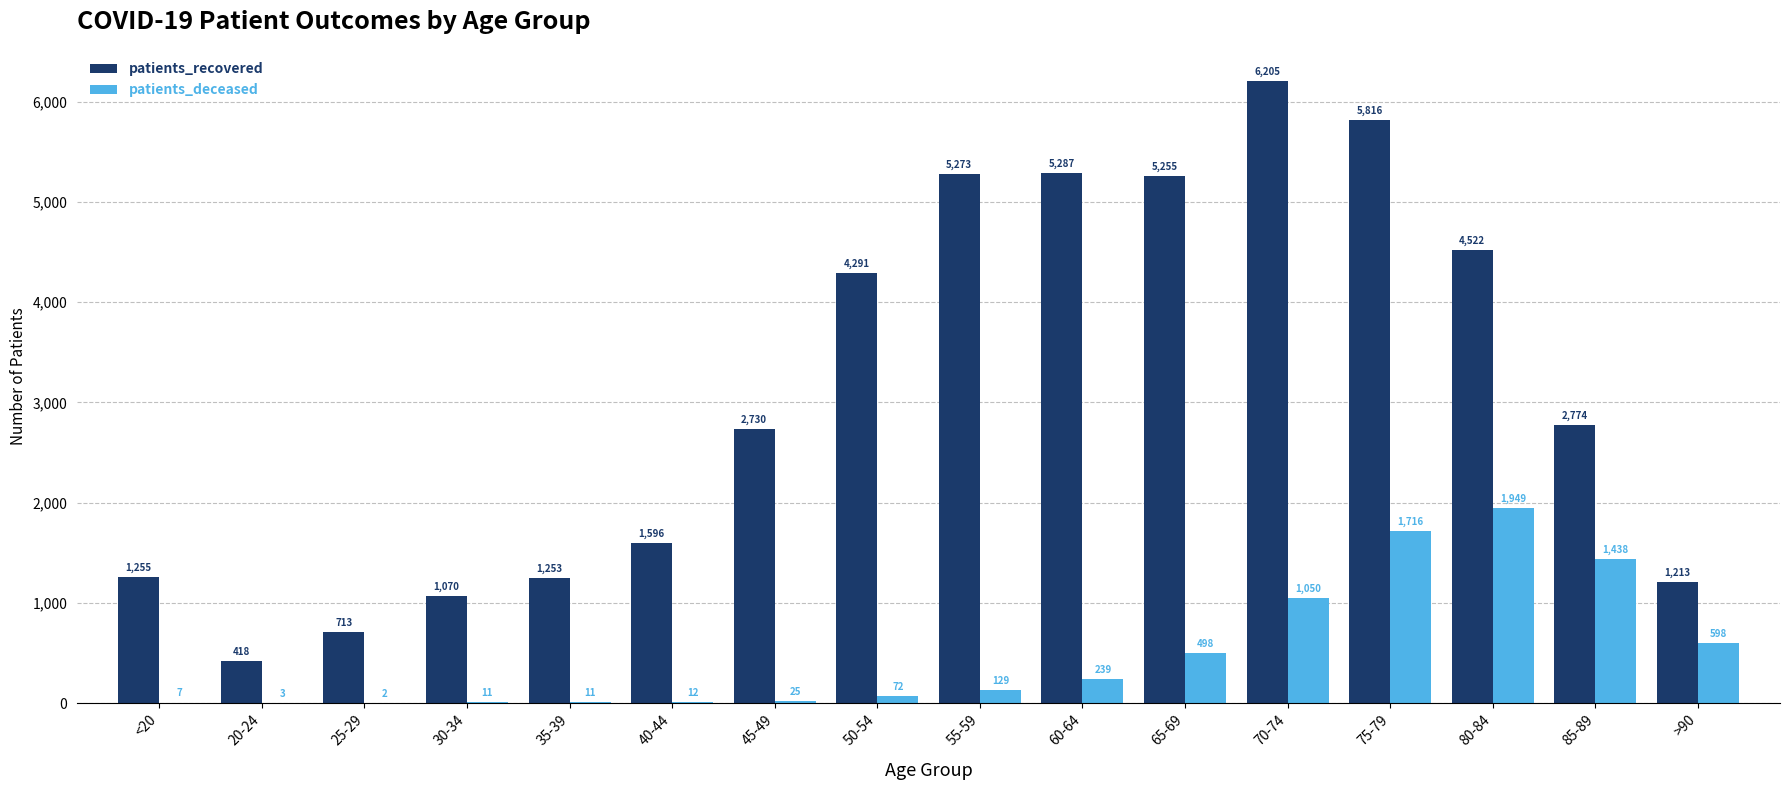

The patients_recovered series shows 9140 at 55-59. True or false?

False